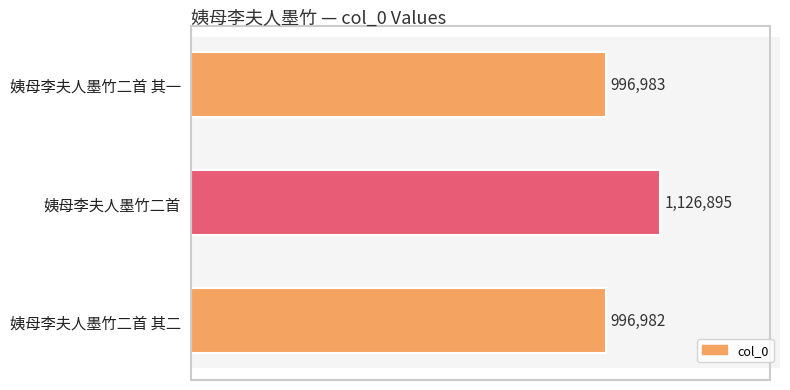

Rank the categories by value from highest to lowest.

姨母李夫人墨竹二首, 姨母李夫人墨竹二首 其一, 姨母李夫人墨竹二首 其二